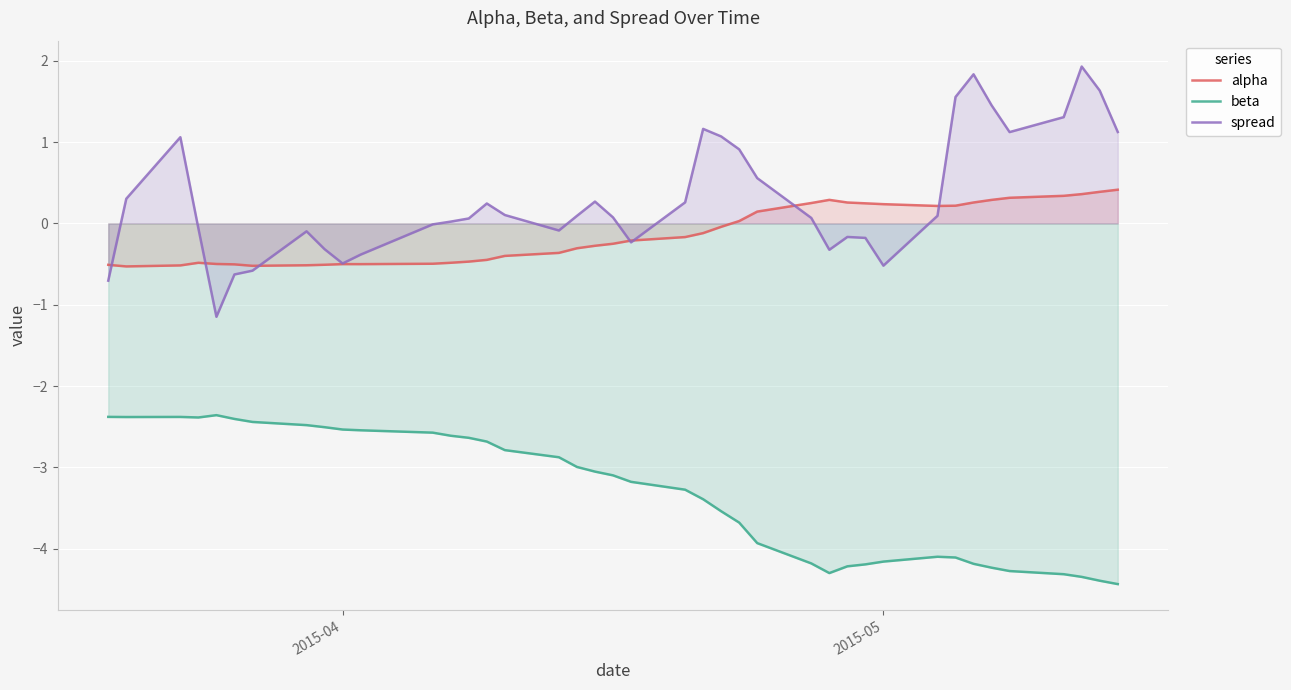

List the series in order of their peak value, lowest first.

beta, alpha, spread